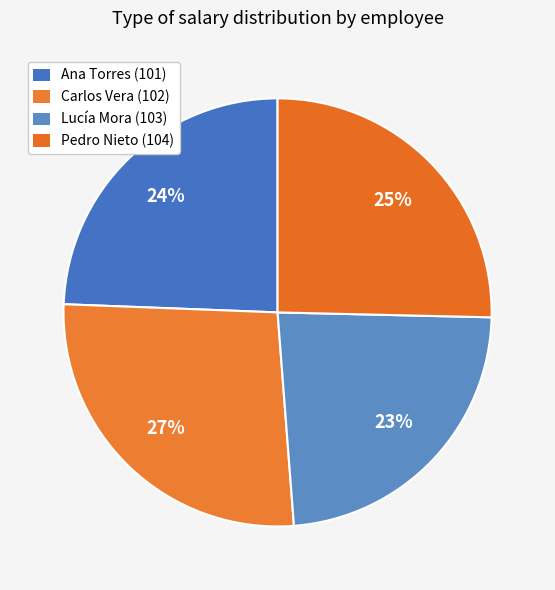

Does Carlos Vera (102) account for over 50% of the chart?

No